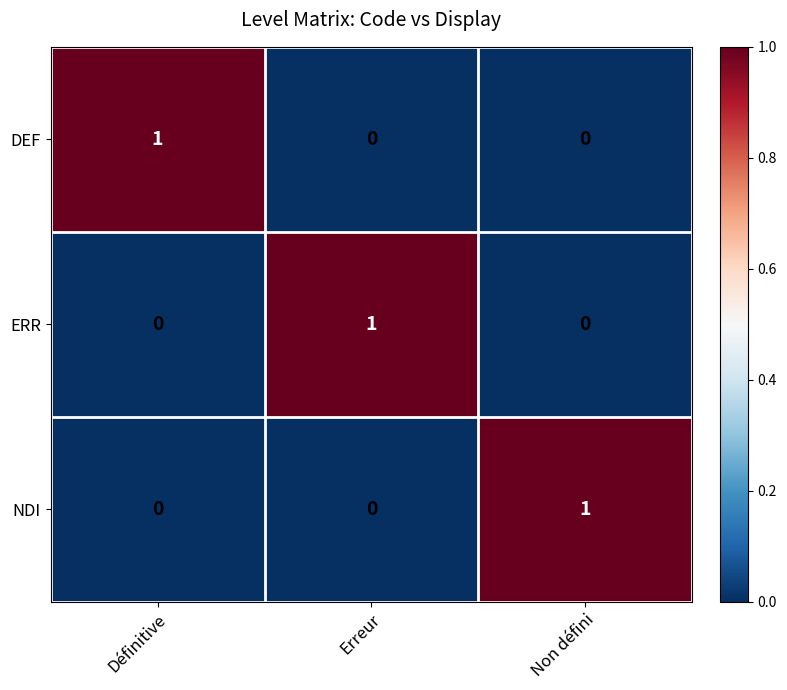

Count the NDI values in the range 0 to 1.

3